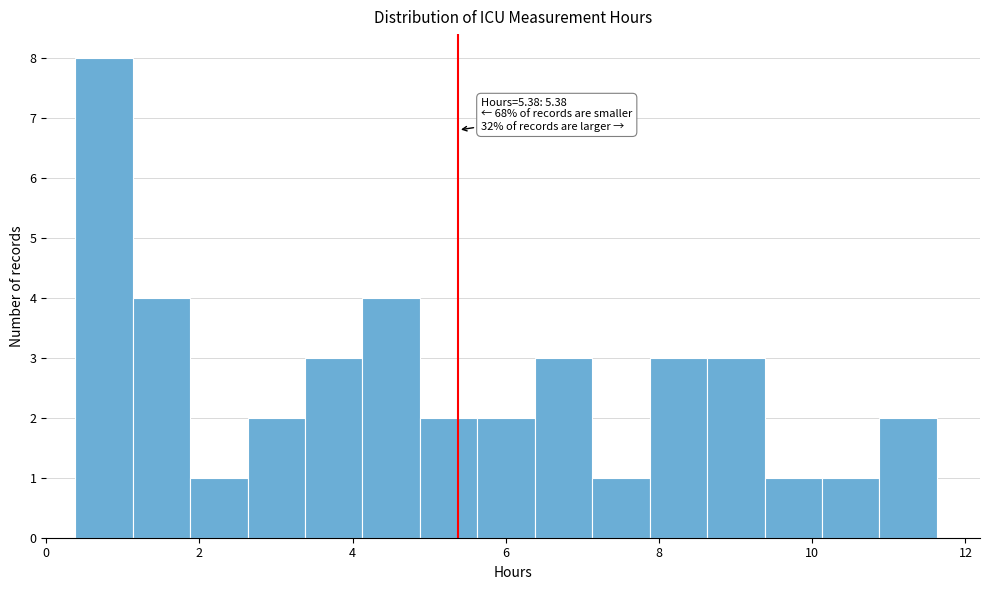

Around what value on the x-axis is the tallest bar? Give the approximate position of its centre, as read against the axis.

0.8